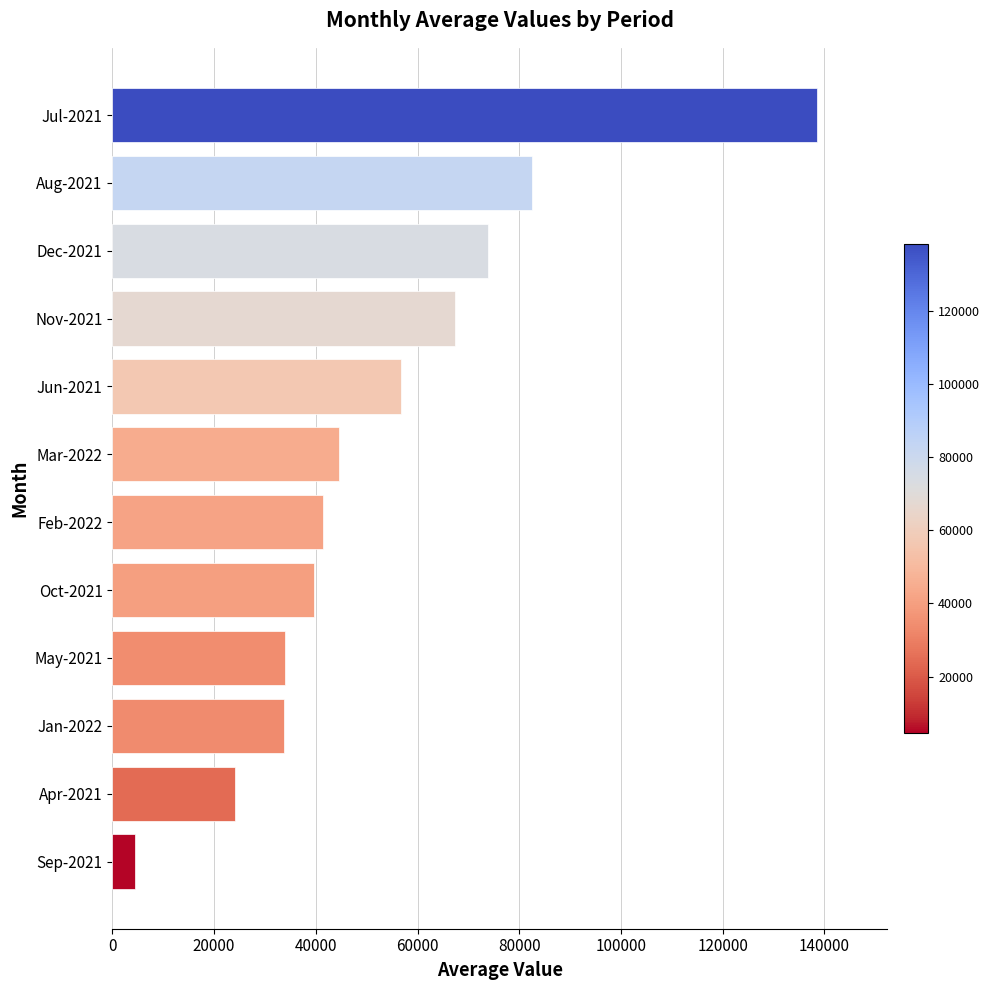

What is the maximum value shown in the chart?

138554.0